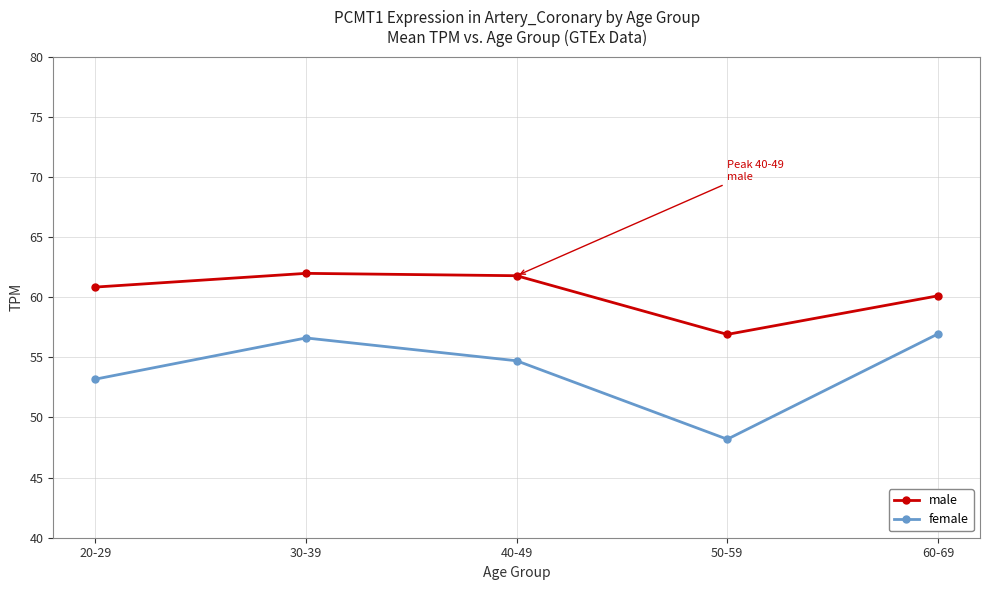

What is the spread (max minus min) of values at 50-59?

8.7